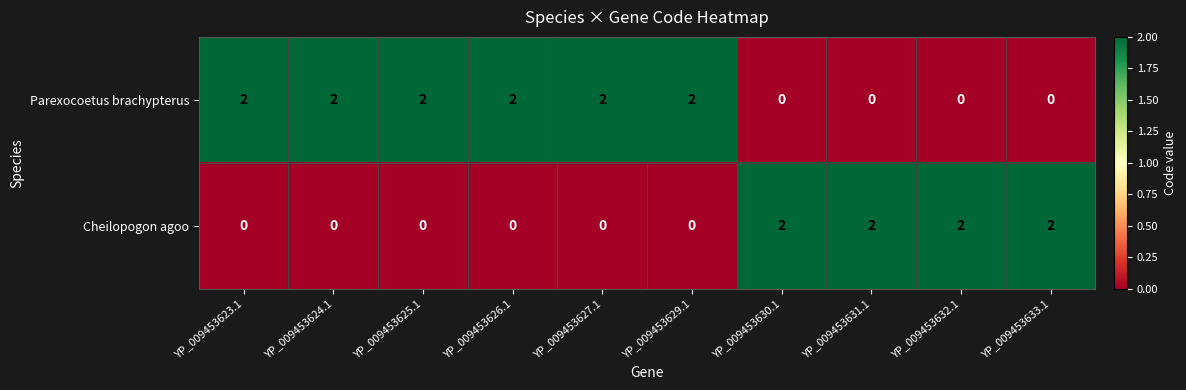

The Parexocoetus brachypterus series shows 0 at YP_009453632.1. True or false?

True